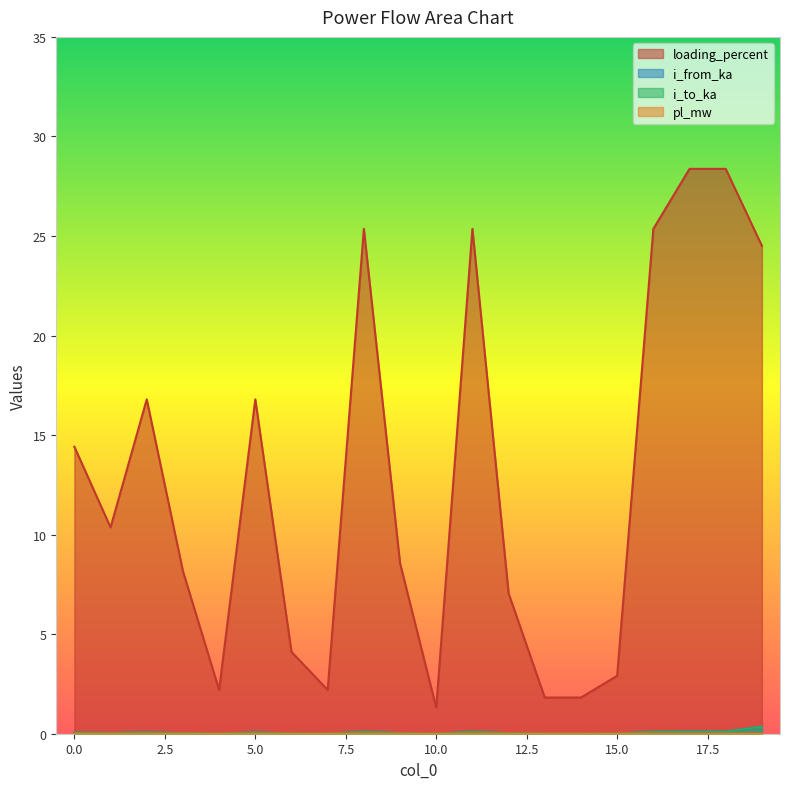

Where is pl_mw nearest to the value 0?

10